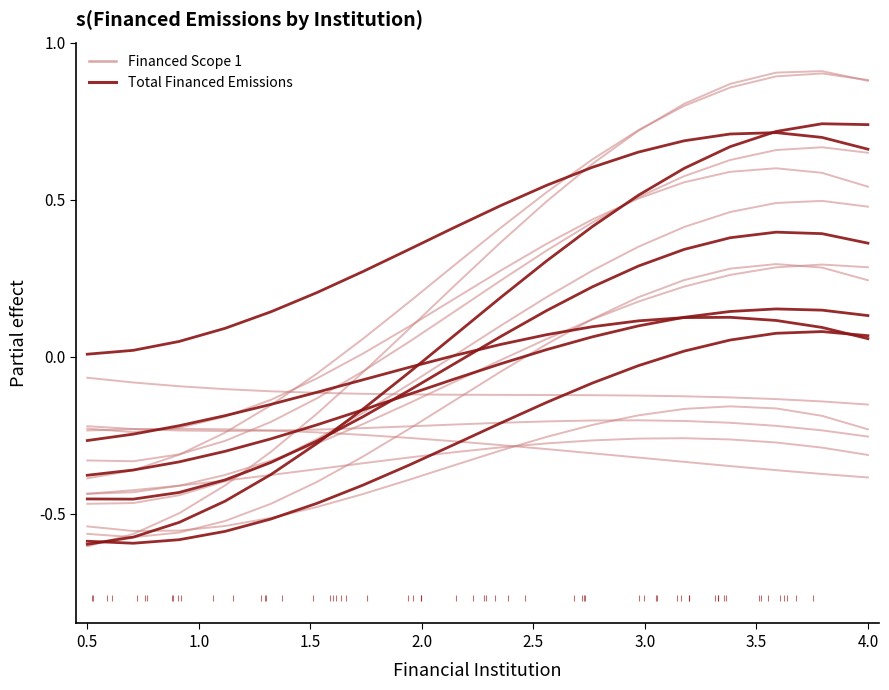

True or false: Total Financed Emissions has more than 1 points higher than both neighbors.

False